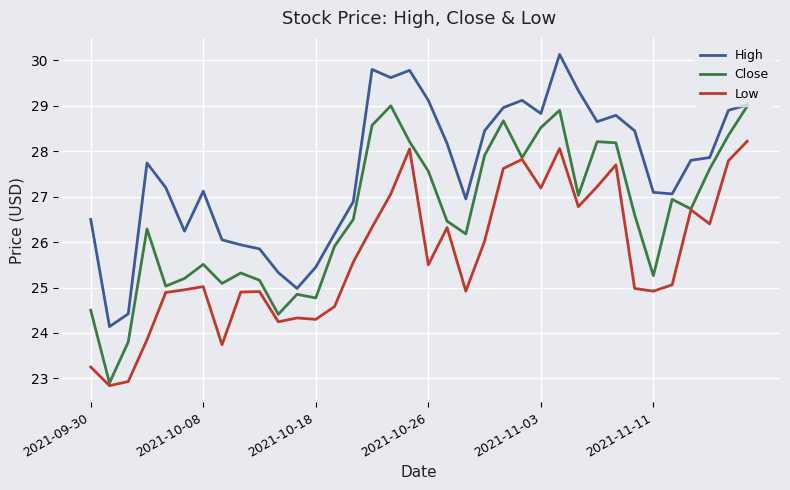

What is the maximum value shown in the chart?

30.1